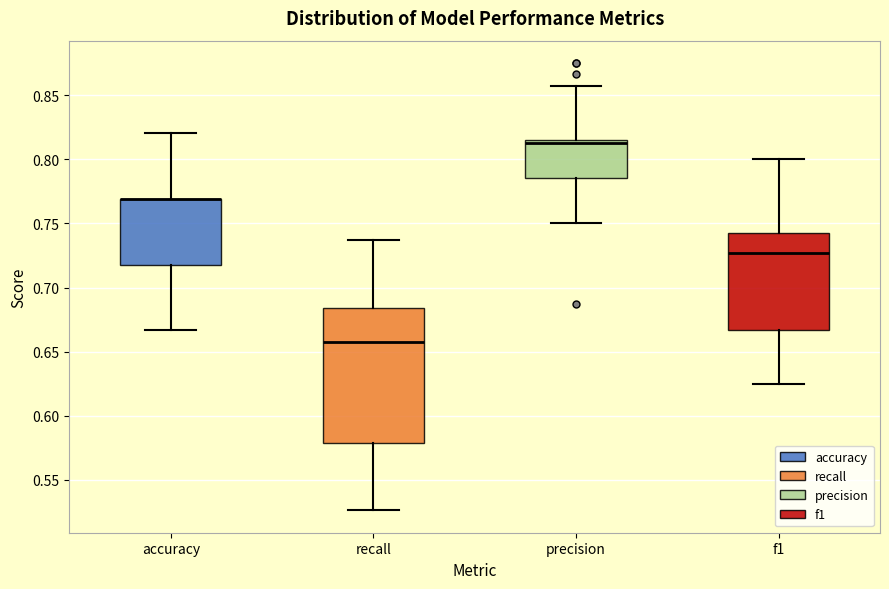

Reading left to right, read every box against the y-axis: the position of its median line, the range the box covers, and the ends of its whiskers. The values are not printed on the chart, so give them approximately, as read against the axis.

accuracy: median 0.770 (drawn on the box's upper edge), box 0.720 to 0.770, whiskers 0.665 to 0.820
recall: median 0.660, box 0.580 to 0.685, whiskers 0.525 to 0.735
precision: median 0.815 (just below the box's upper edge), box 0.785 to 0.815, whiskers 0.750 to 0.855
f1: median 0.725, box 0.665 to 0.745, whiskers 0.625 to 0.800